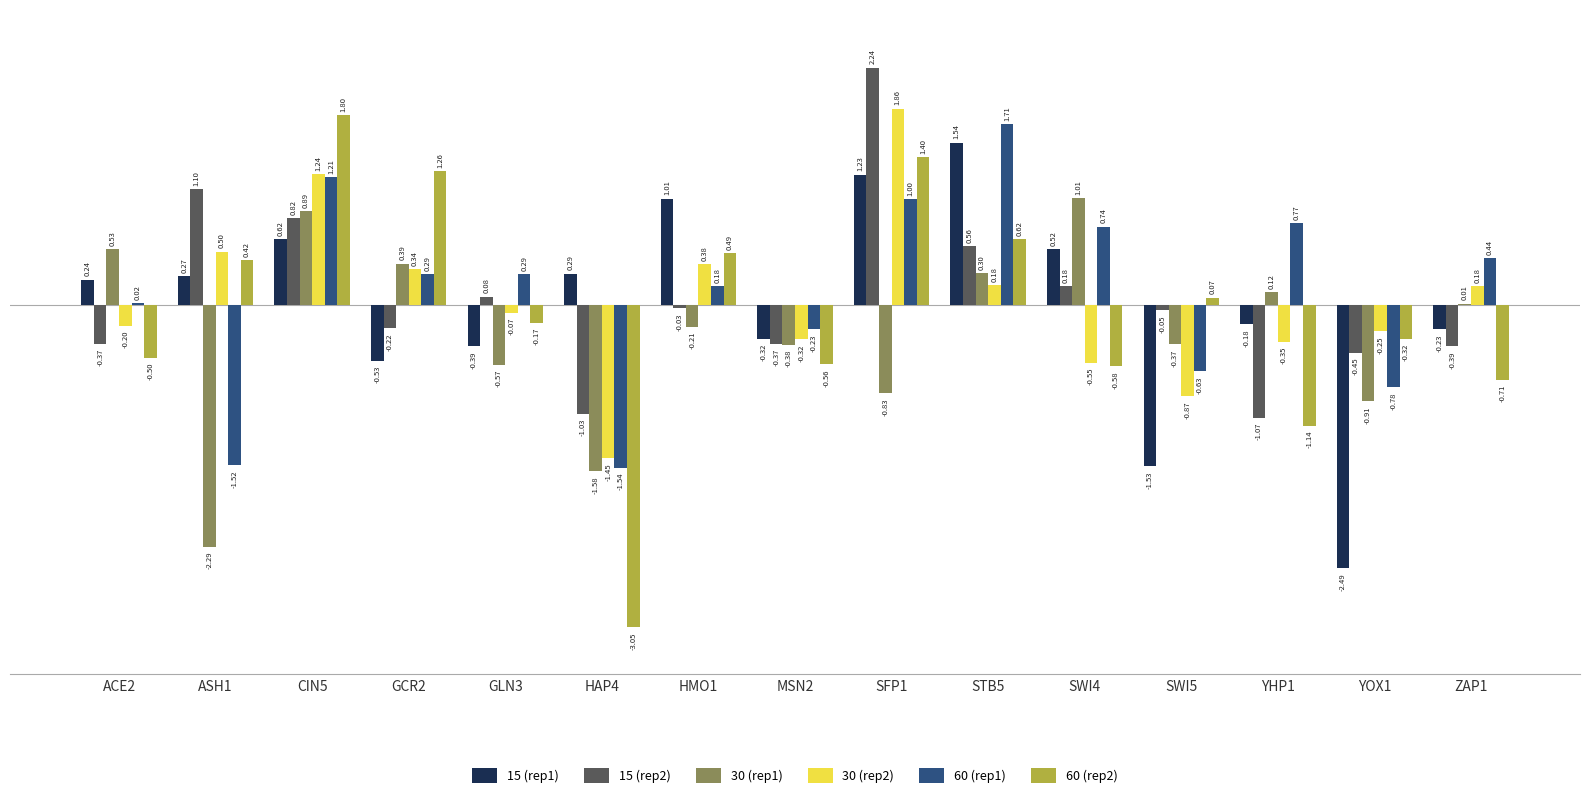

The value of 60 (rep1) at SWI4 is 1.1. True or false?

False